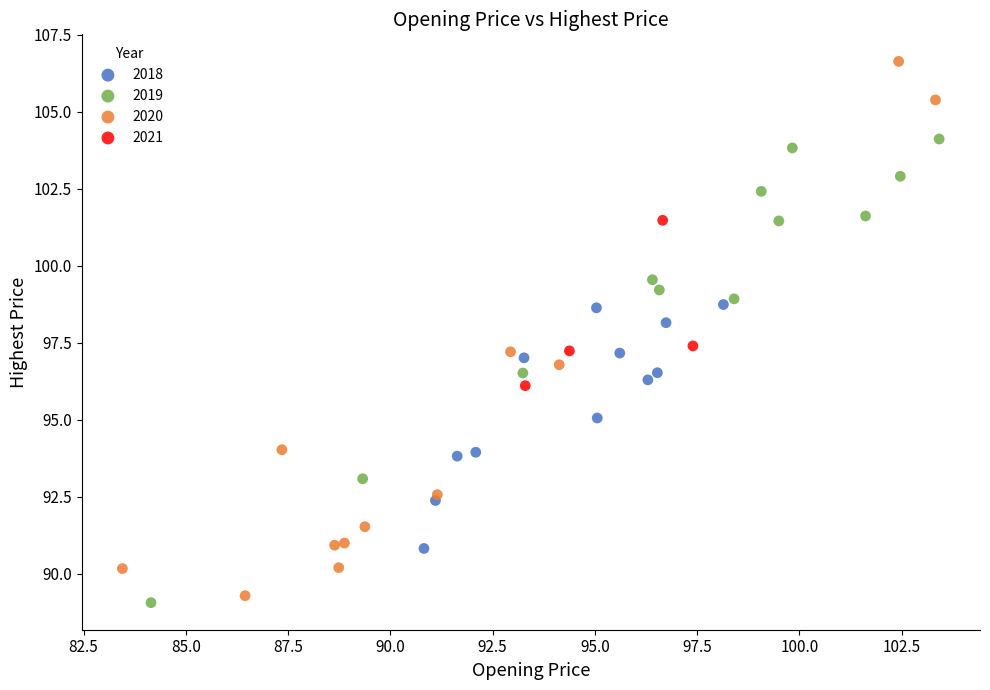

Which series has the widest spread of Y values?

2020